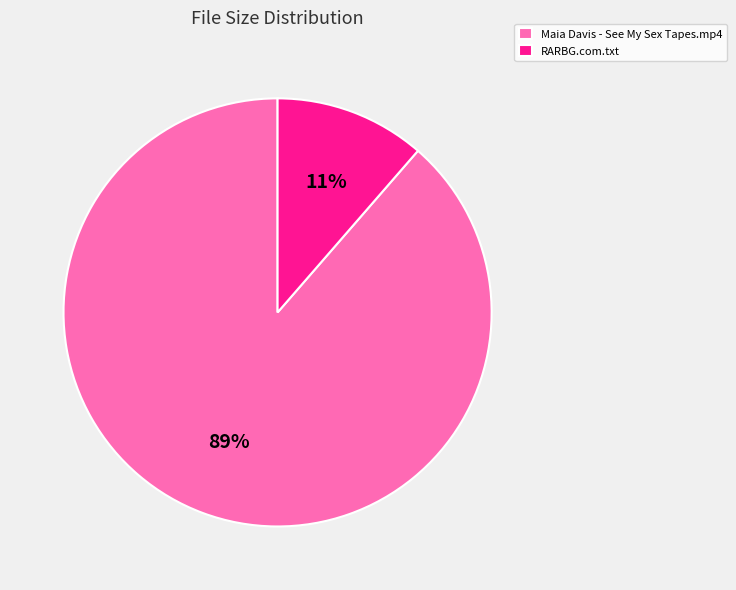

Combined, do Maia Davis - See My Sex Tapes.mp4 and RARBG.com.txt account for over 50%?

Yes